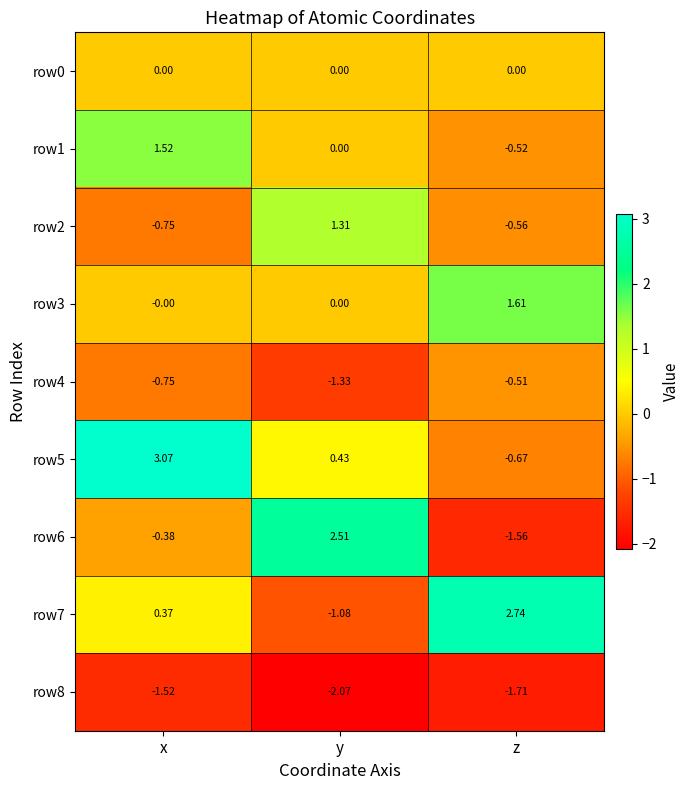

What is the spread (max minus min) of values at y?

4.6